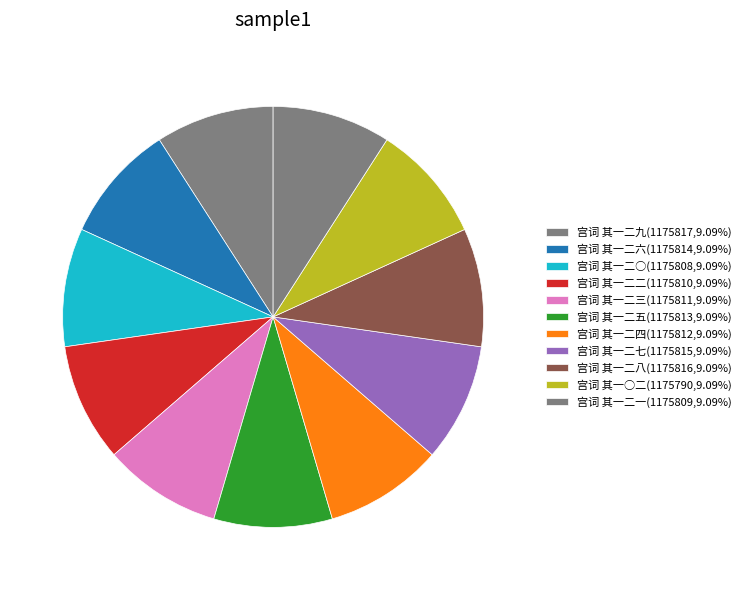

How many segments does this pie chart have?

11